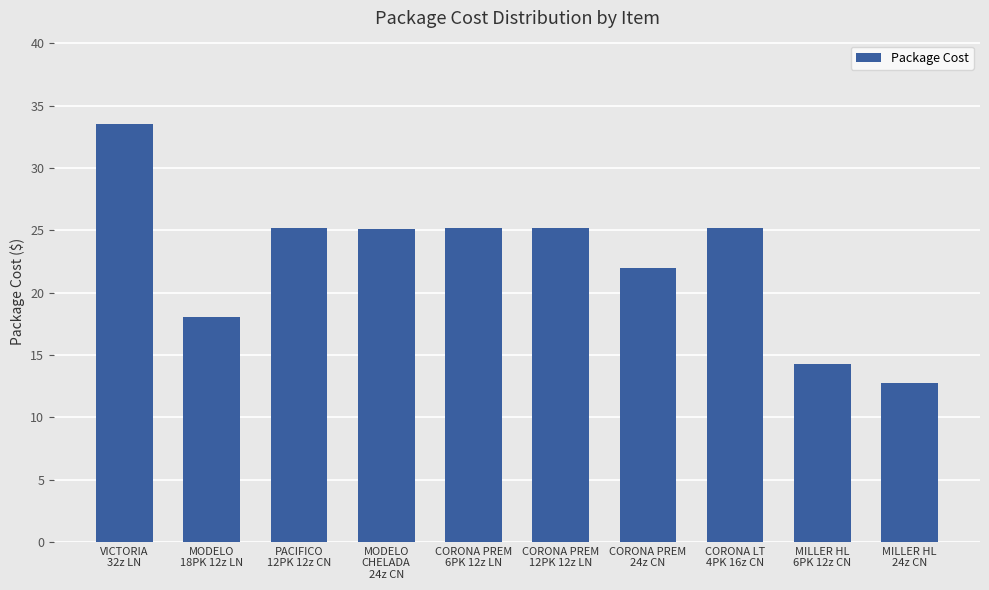

Between MODELO
18PK 12z LN and MILLER HL
24z CN, which is larger?

MODELO
18PK 12z LN